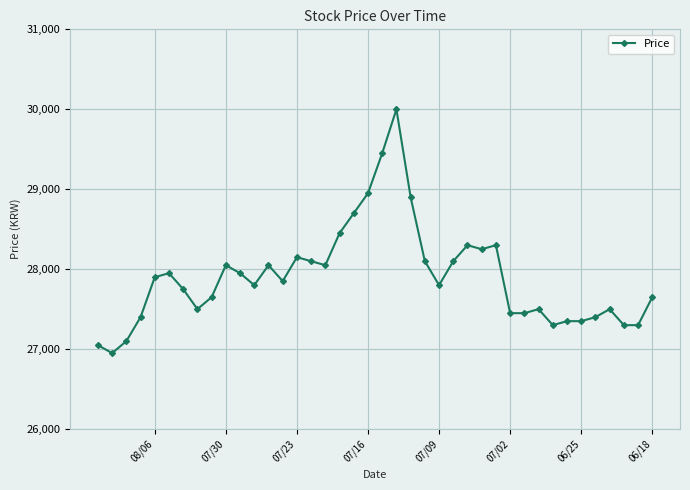

True or false: there are more than 1 points higher than both neighbors.

True